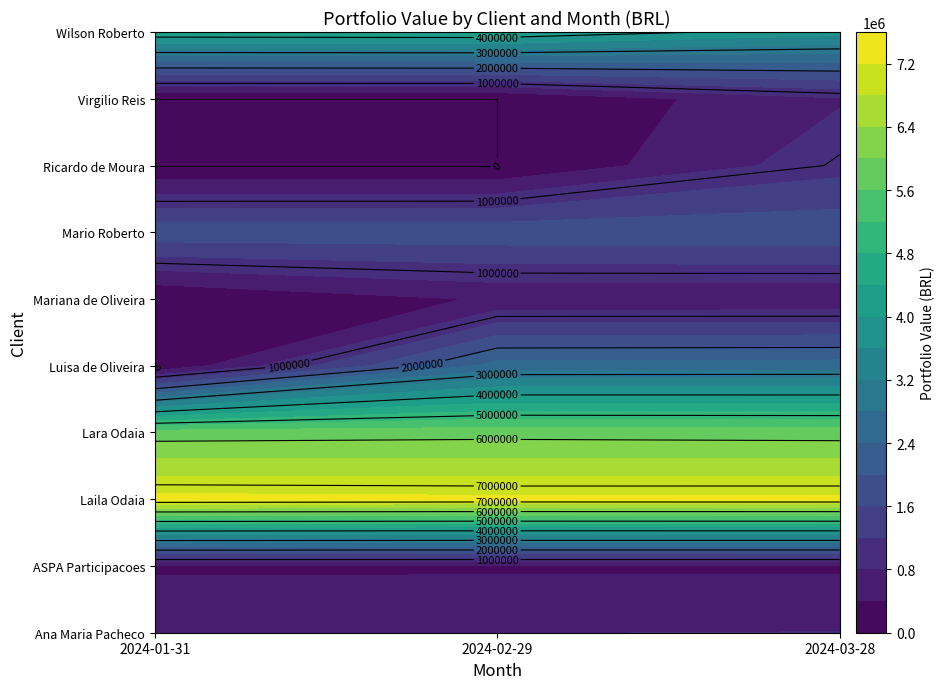

At how many categories does at least one series exceed 1724764?

3